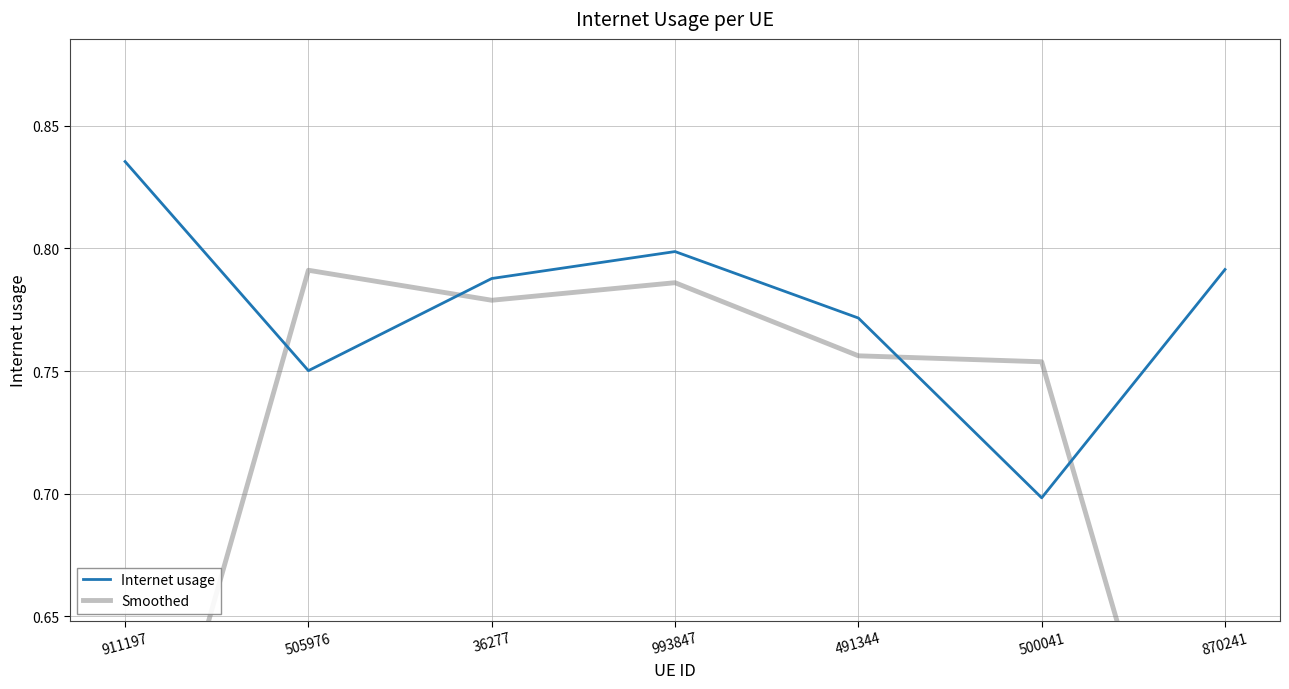

What is the sum of the Internet usage values at 911197 and 870241?

1.6